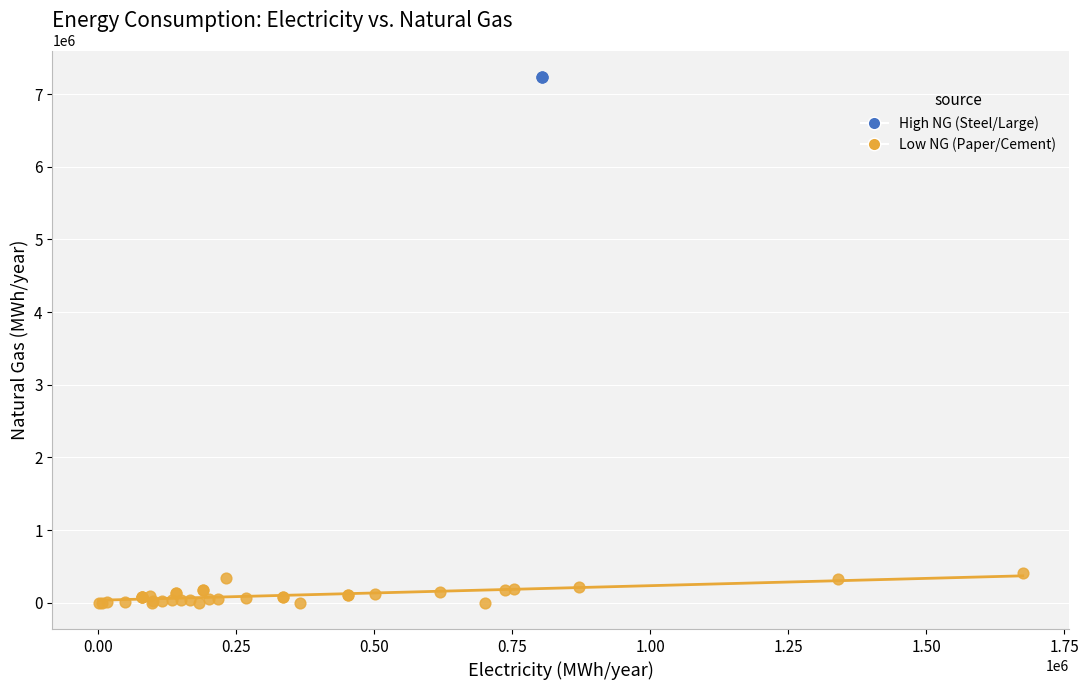

Which series has the largest Y range (max minus min)?

Low NG (Paper/Cement)